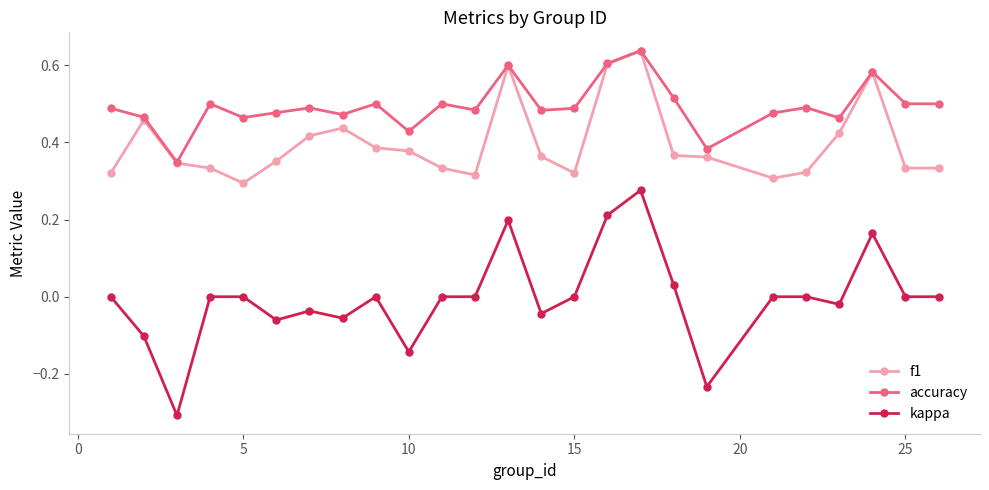

True or false: accuracy and kappa intersect in this chart.

False